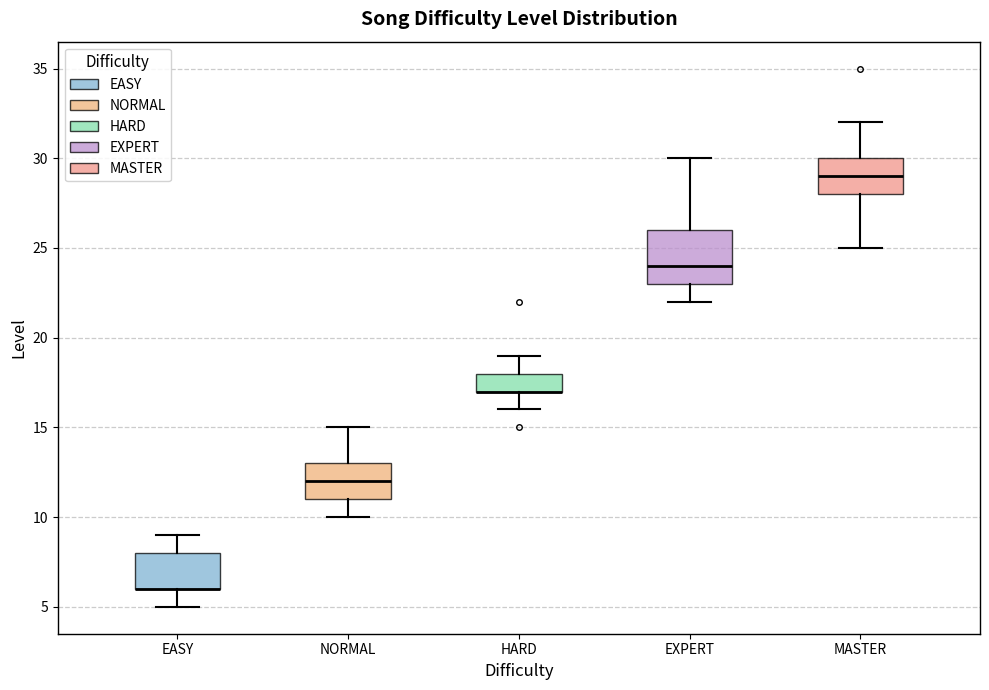

Reading left to right, transcribe this box plot: for each box, give where its median line is, the range the box spans, and where its two whiskers end, as read against the y-axis. The values are not printed on the chart, so give them approximately, as read against the axis.

EASY: median 6 (drawn on the box's lower edge), box 6 to 8, whiskers 5 to 9
NORMAL: median 12, box 11 to 13, whiskers 10 to 15
HARD: median 17 (drawn on the box's lower edge), box 17 to 18, whiskers 16 to 19
EXPERT: median 24, box 23 to 26, whiskers 22 to 30
MASTER: median 29, box 28 to 30, whiskers 25 to 32